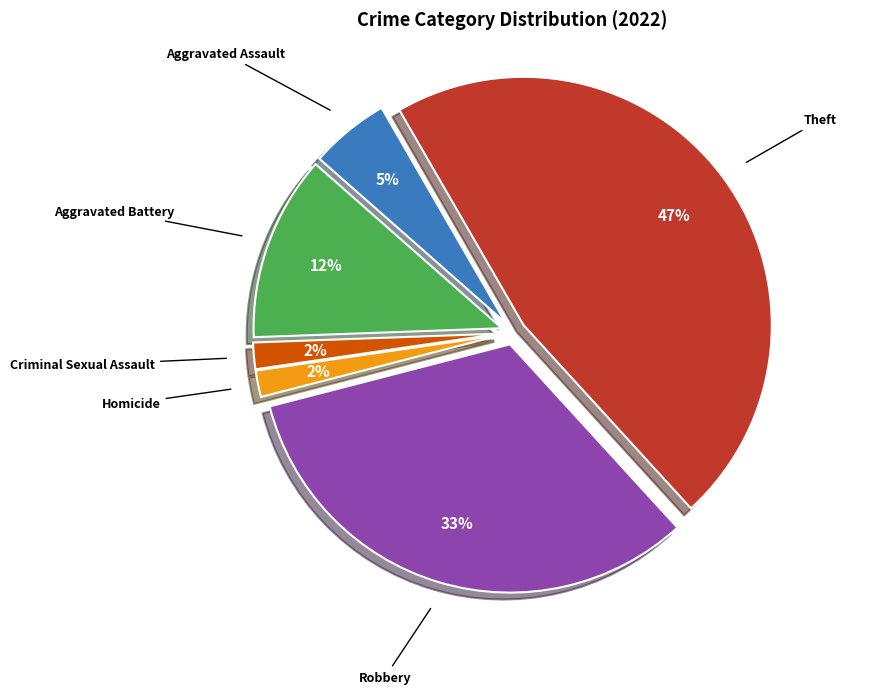

Is it true that Robbery is 27% of the pie?

False